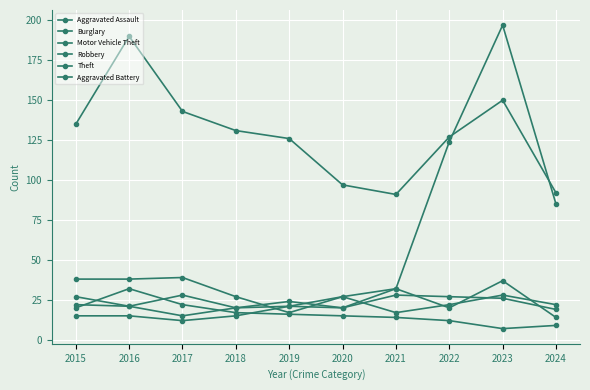

Count the number of data series in this chart.

6